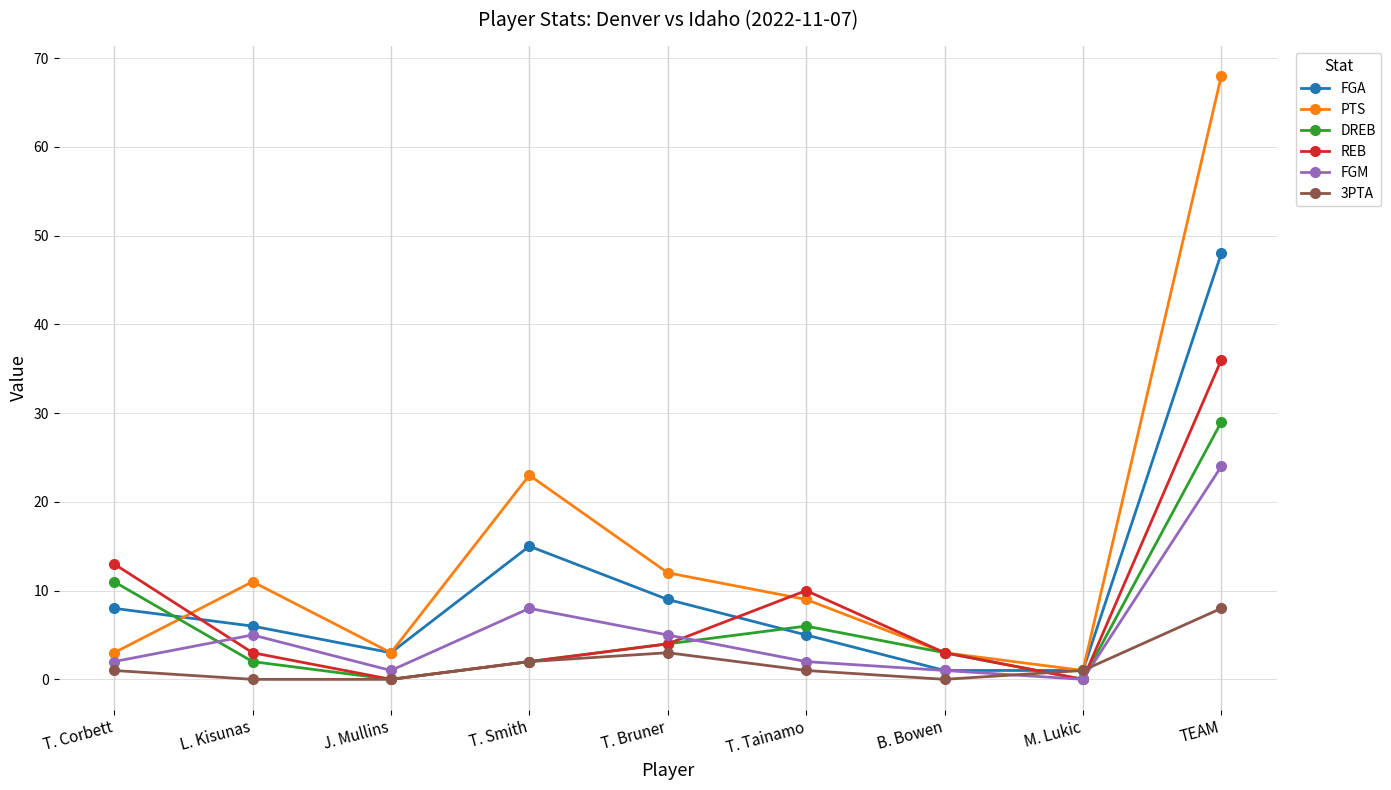

What value does the 3PTA series have at M. Lukic?

1